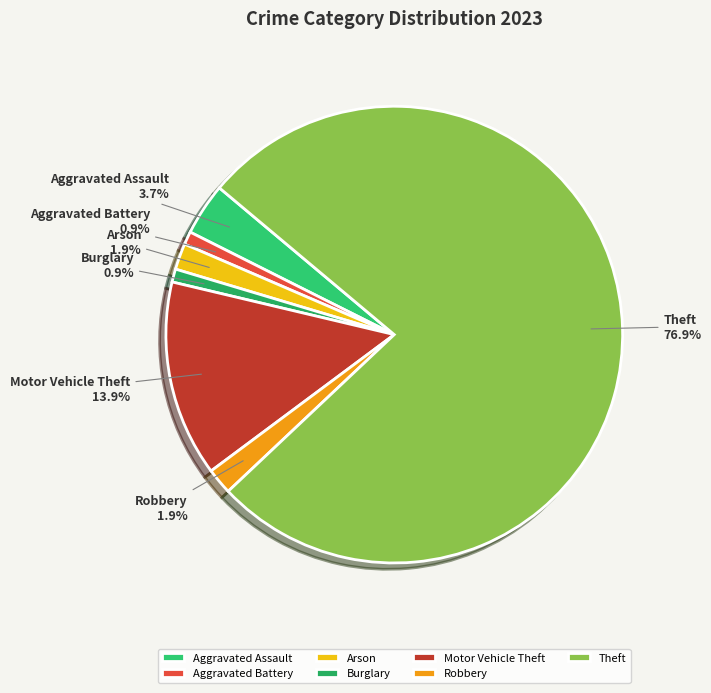

Which category has the biggest portion of the pie?

Theft